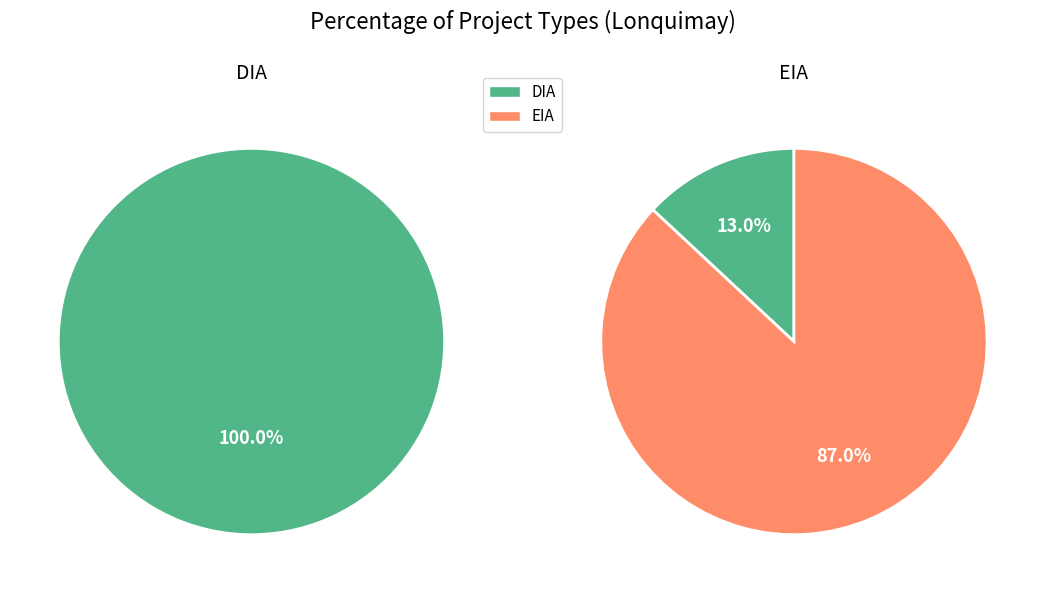

What is the majority slice?

DIA